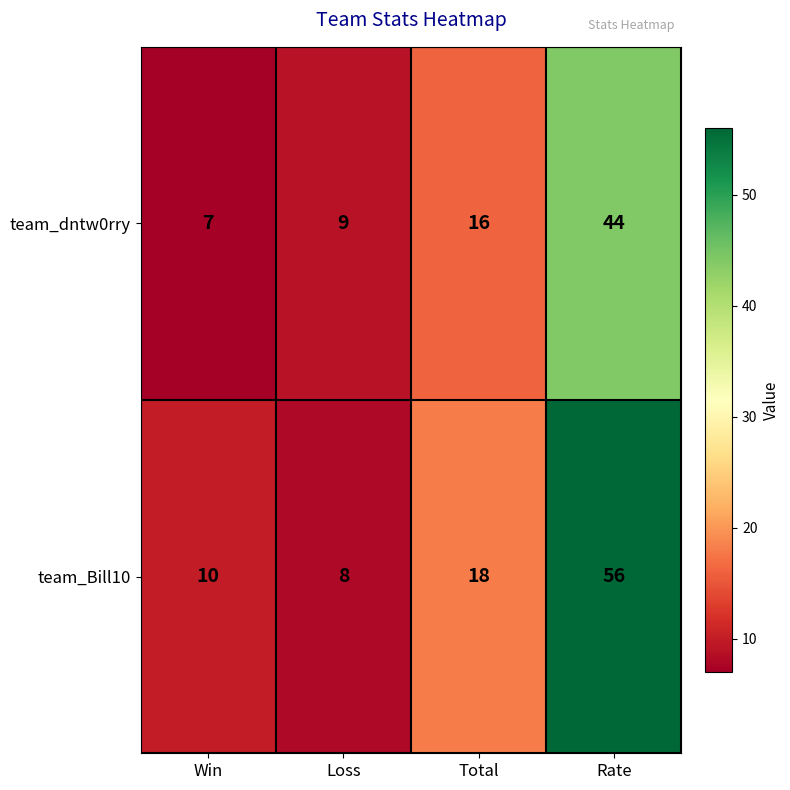

At which label does team_dntw0rry reach its peak?

Rate